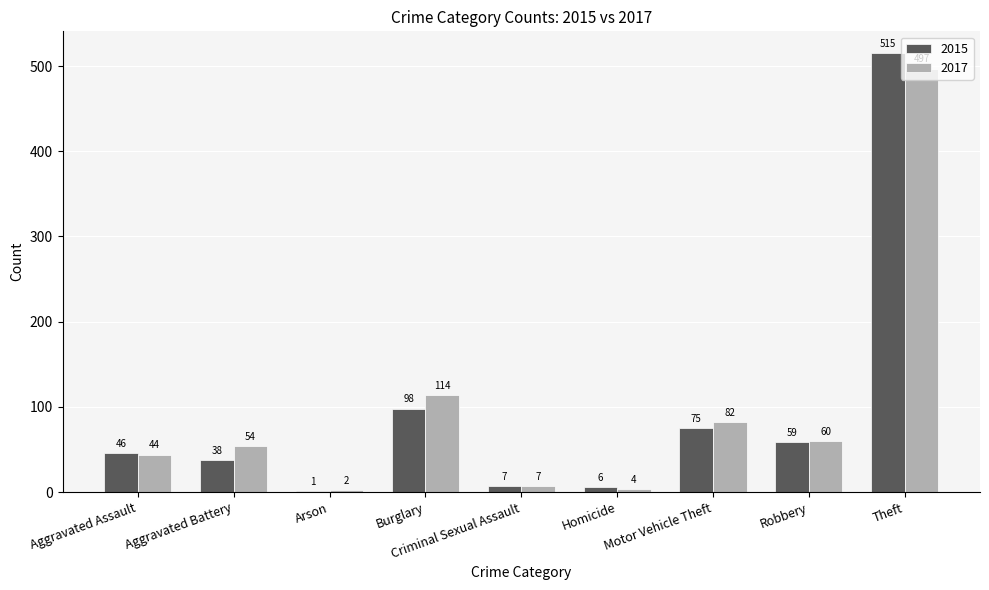

Is the value of 2015 at Robbery greater than the value of 2017 at Aggravated Battery?

Yes